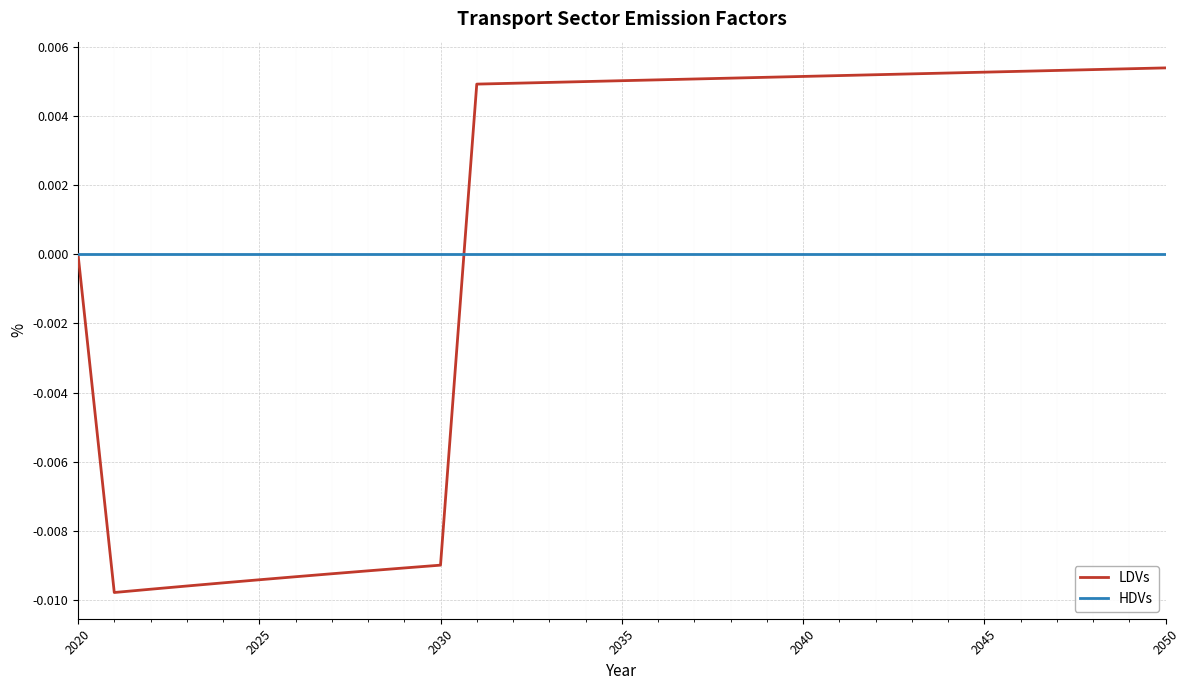

Which series has the widest spread of values?

LDVs